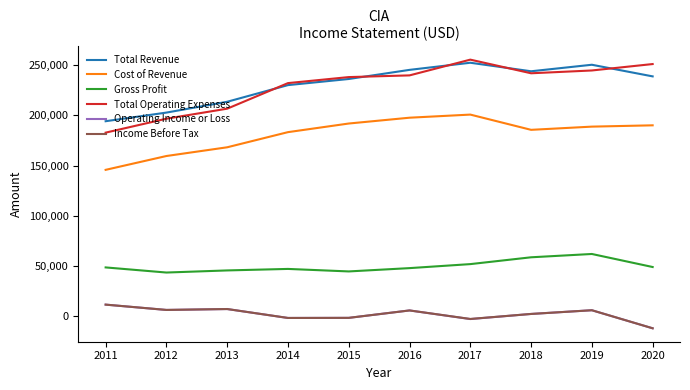

Is the value of Operating Income or Loss at 2016 greater than the value of Total Revenue at 2020?

No